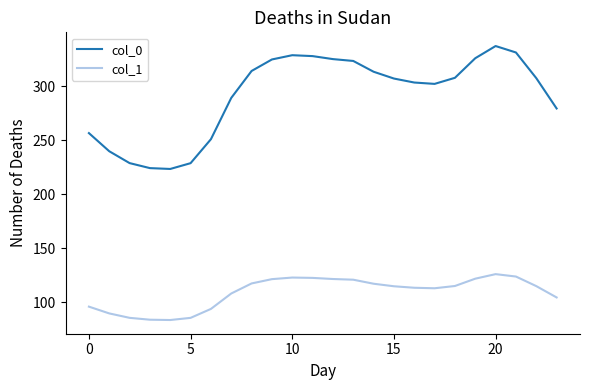

What is the greatest value displayed?

337.2